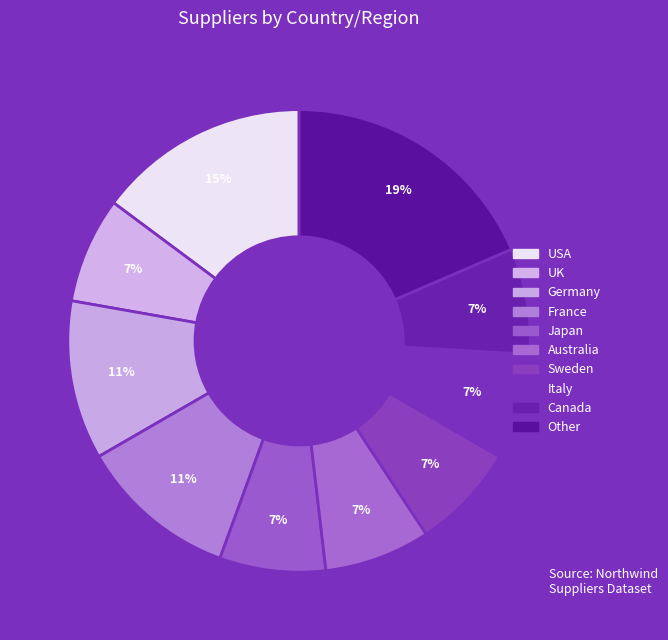

To the nearest percent, what is the average slice percentage?

10%